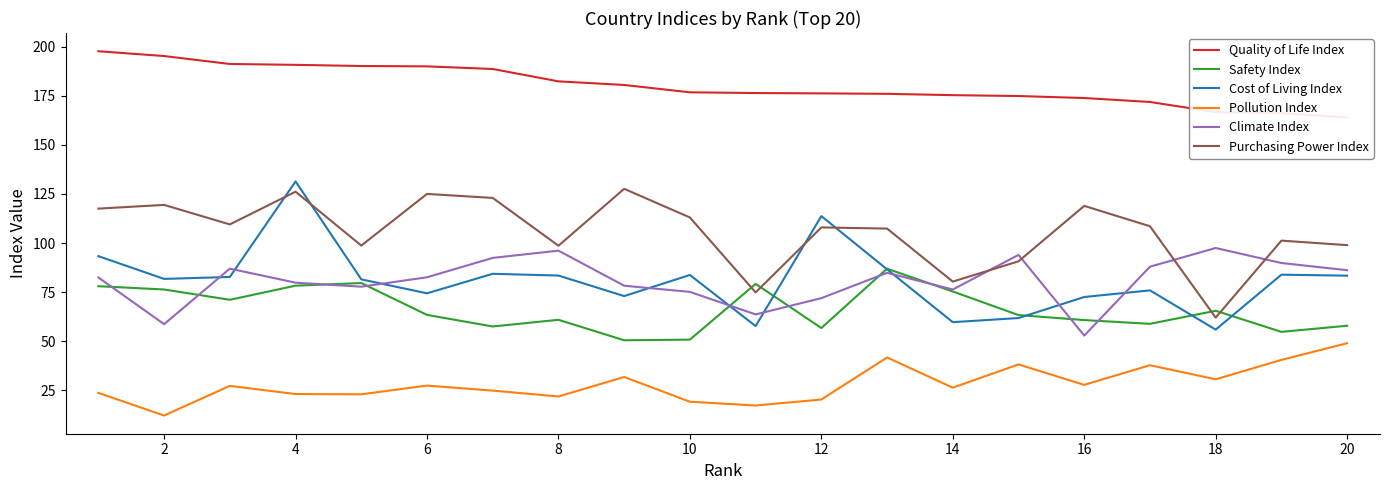

What is the sum of all Cost of Living Index values?

1620.0